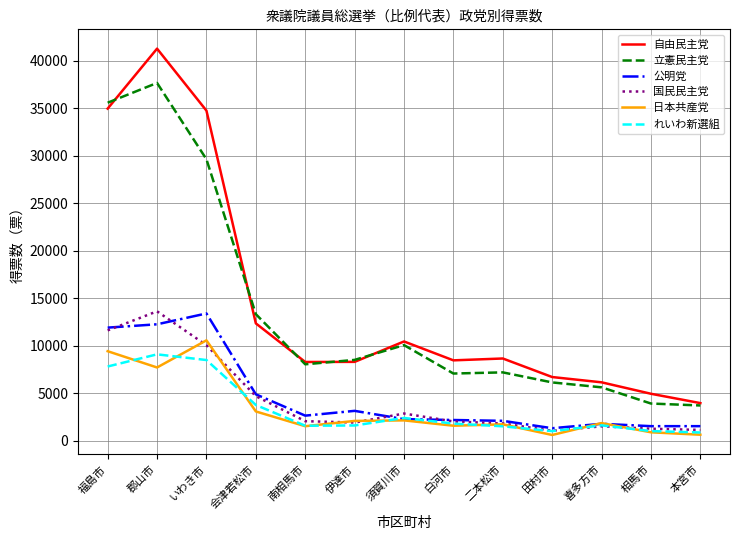

Does the chart display data point markers on the line(s)?

No